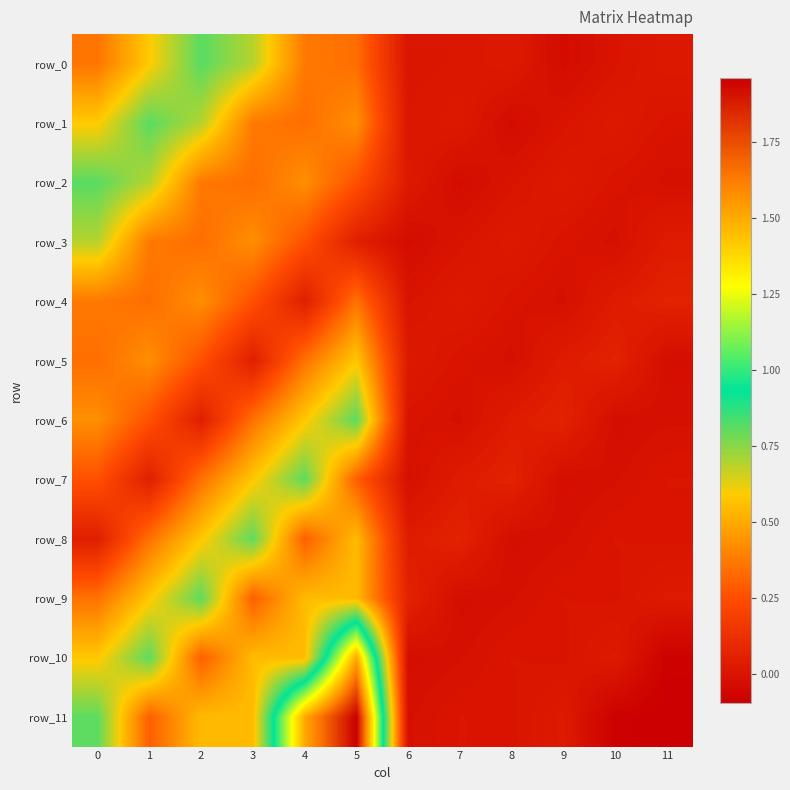

Reading left to right, list all the values displayed in this chart.

row_0: 0=0.4	1=0.6	2=0.8	3=0.7	4=0.4	5=0.3	6=0.0	7=0.0	8=0.0	9=-0.0	10=-0.0	11=0.0
row_1: 0=0.6	1=0.8	2=0.7	3=0.4	4=0.3	5=0.4	6=0.0	7=0.0	8=-0.0	9=-0.0	10=0.0	11=-0.0
row_2: 0=0.8	1=0.7	2=0.4	3=0.3	4=0.4	5=0.3	6=0.0	7=-0.0	8=-0.0	9=0.0	10=-0.0	11=-0.0
row_3: 0=0.7	1=0.4	2=0.3	3=0.4	4=0.3	5=0.0	6=-0.0	7=-0.0	8=0.0	9=-0.0	10=-0.0	11=0.0
row_4: 0=0.4	1=0.3	2=0.4	3=0.3	4=0.0	5=0.4	6=-0.0	7=0.0	8=-0.0	9=-0.0	10=0.0	11=0.1
row_5: 0=0.3	1=0.4	2=0.3	3=0.0	4=0.4	5=0.6	6=0.0	7=-0.0	8=-0.0	9=0.0	10=0.1	11=-0.0
row_6: 0=0.4	1=0.3	2=0.0	3=0.4	4=0.6	5=0.8	6=-0.0	7=-0.0	8=0.0	9=0.1	10=-0.0	11=-0.0
row_7: 0=0.3	1=0.0	2=0.4	3=0.6	4=0.8	5=0.3	6=-0.0	7=0.0	8=0.1	9=-0.0	10=-0.0	11=0.0
row_8: 0=0.0	1=0.4	2=0.6	3=0.8	4=0.3	5=0.5	6=0.0	7=0.1	8=-0.0	9=-0.0	10=0.0	11=-0.0
row_9: 0=0.4	1=0.6	2=0.8	3=0.3	4=0.5	5=0.5	6=0.1	7=-0.0	8=-0.0	9=0.0	10=-0.0	11=0.0
row_10: 0=0.6	1=0.8	2=0.3	3=0.5	4=0.5	5=1.5	6=-0.0	7=-0.0	8=0.0	9=-0.0	10=0.0	11=-0.1
row_11: 0=0.8	1=0.3	2=0.5	3=0.5	4=1.5	5=2.0	6=-0.0	7=0.0	8=-0.0	9=0.0	10=-0.1	11=-0.1